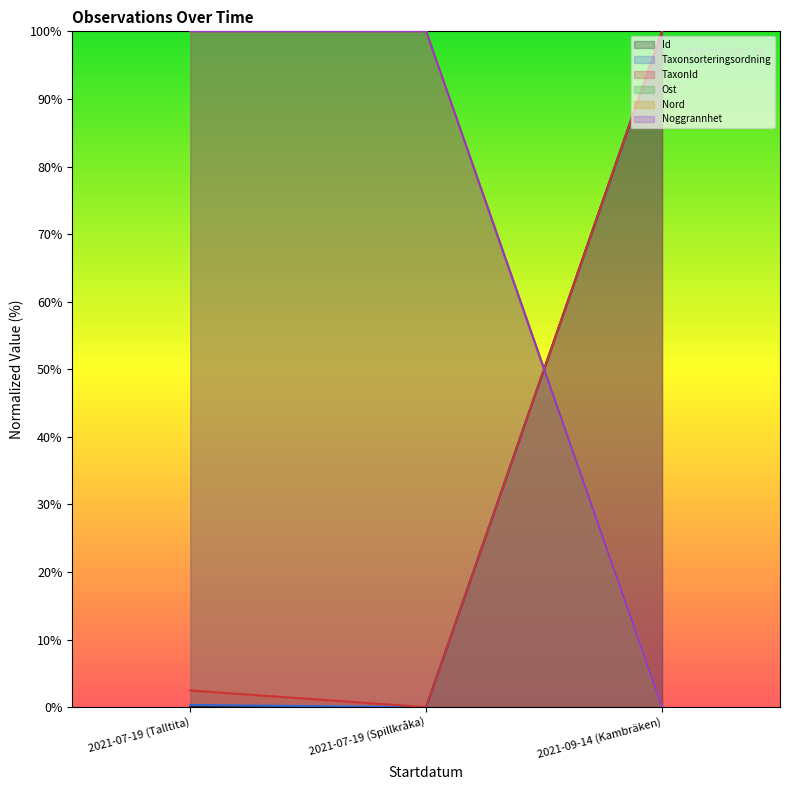

Which category has the highest value in the Nord series?

2021-07-19 (Talltita)